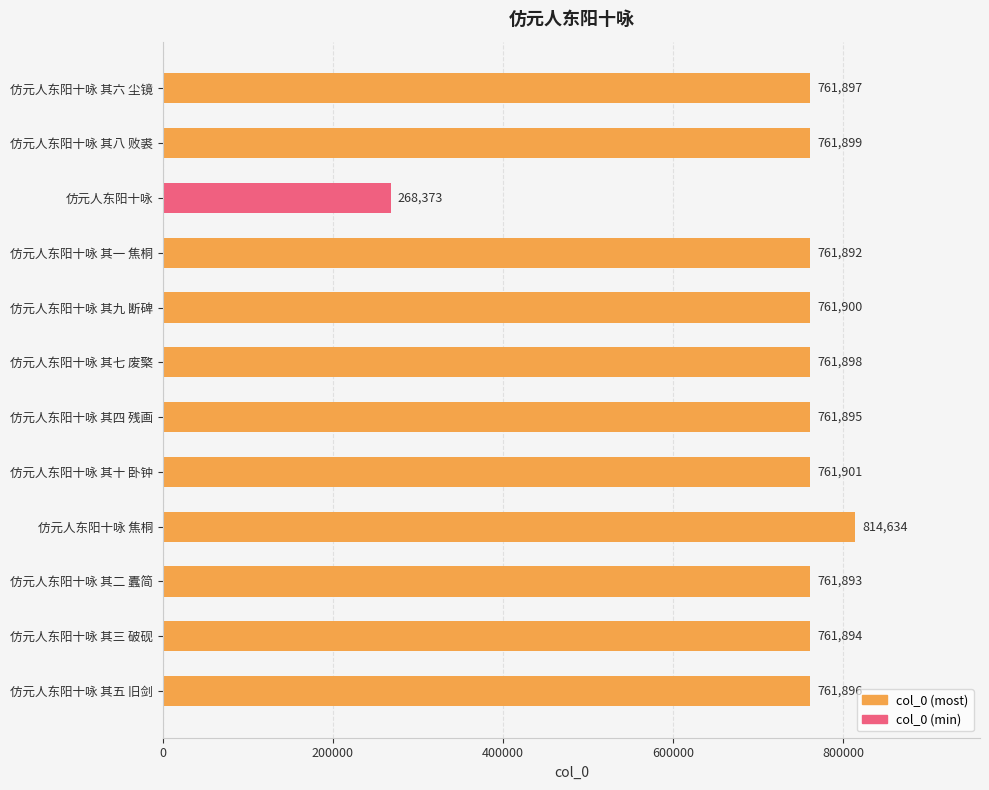

At which label is the value closest to 541503?

仿元人东阳十咏 其一 焦桐